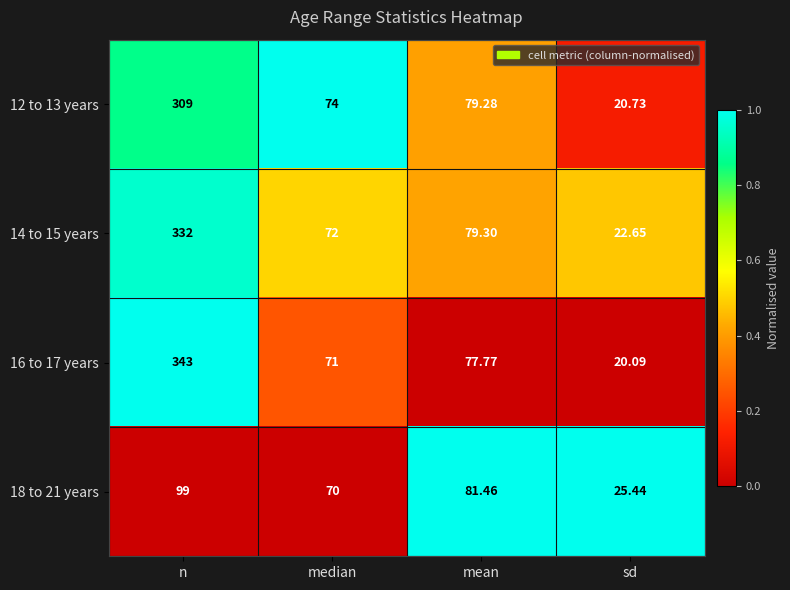

List the labels in order of 12 to 13 years value, smallest first.

sd, median, mean, n